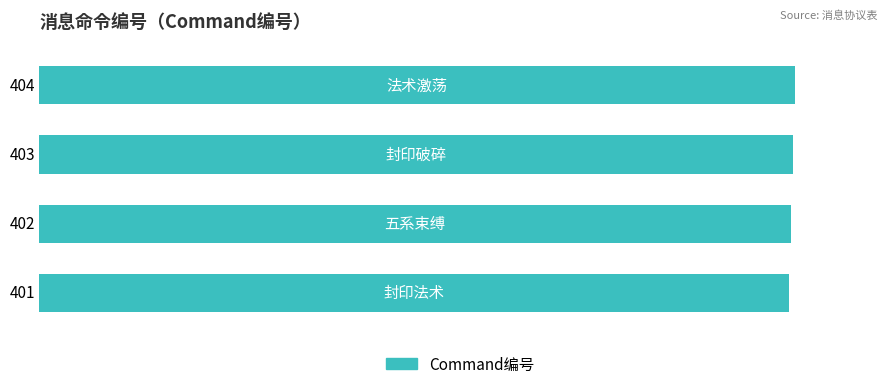

What is the difference between the maximum and minimum values?

3